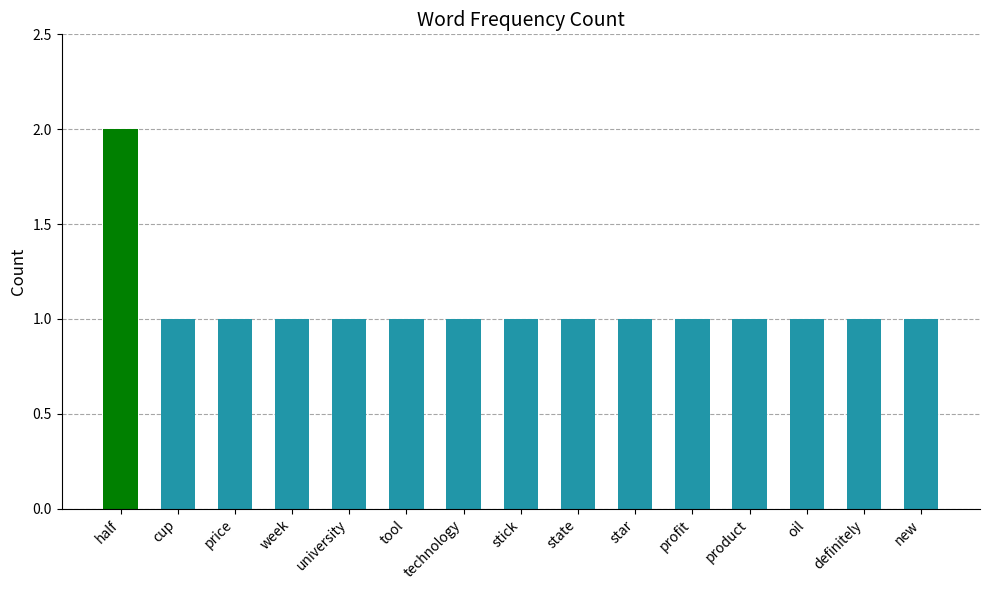

What is the greatest value displayed?

2